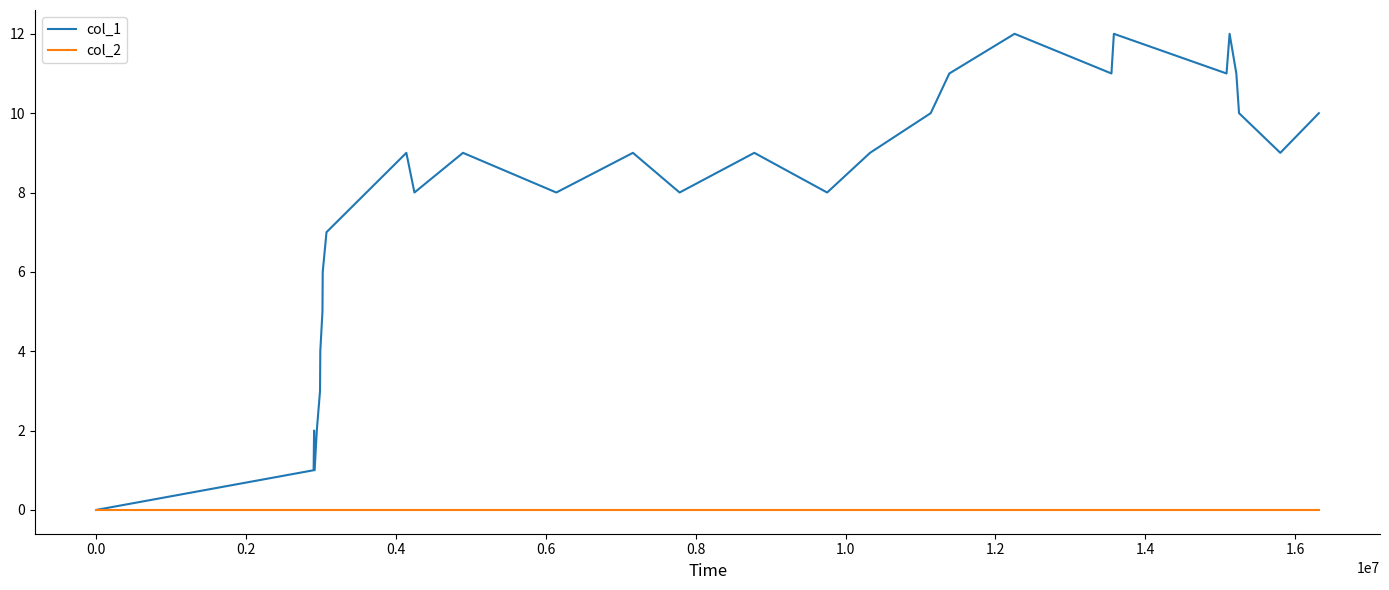

Rank the series by their average value, from highest to lowest.

col_1, col_2